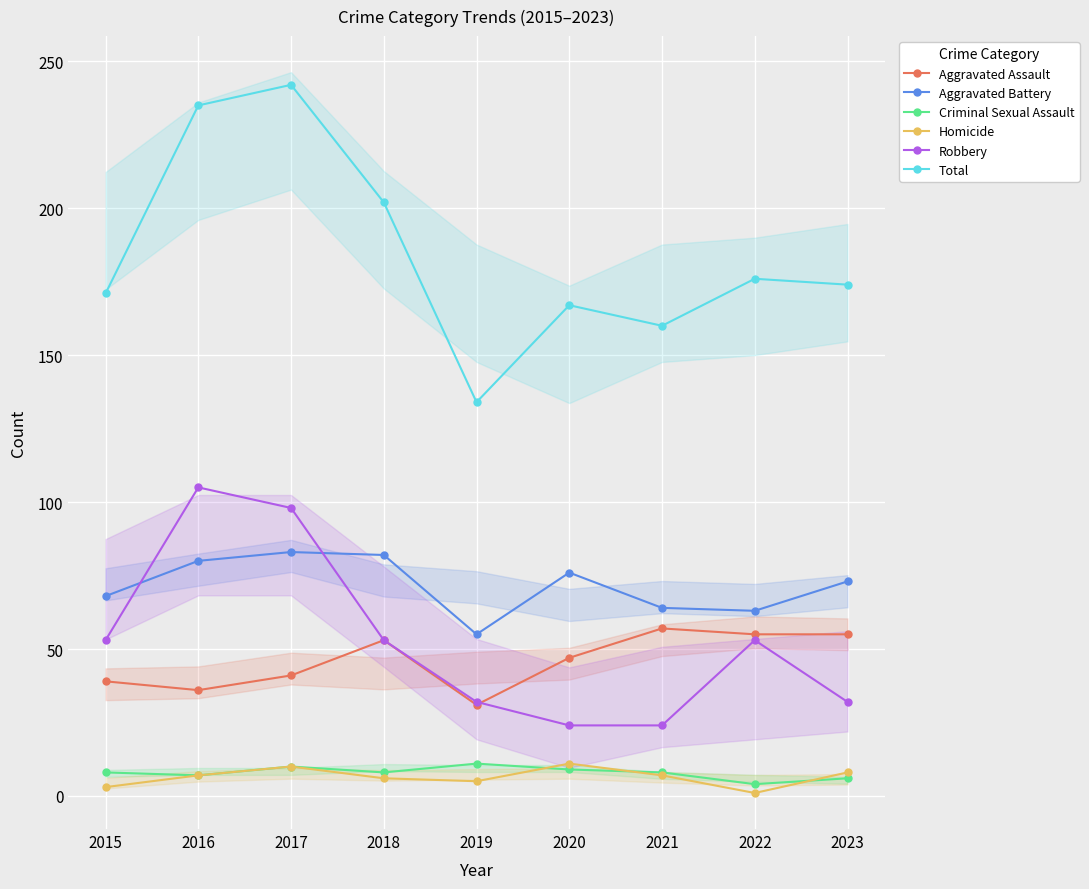

True or false: Aggravated Assault and Criminal Sexual Assault cross at least once.

False